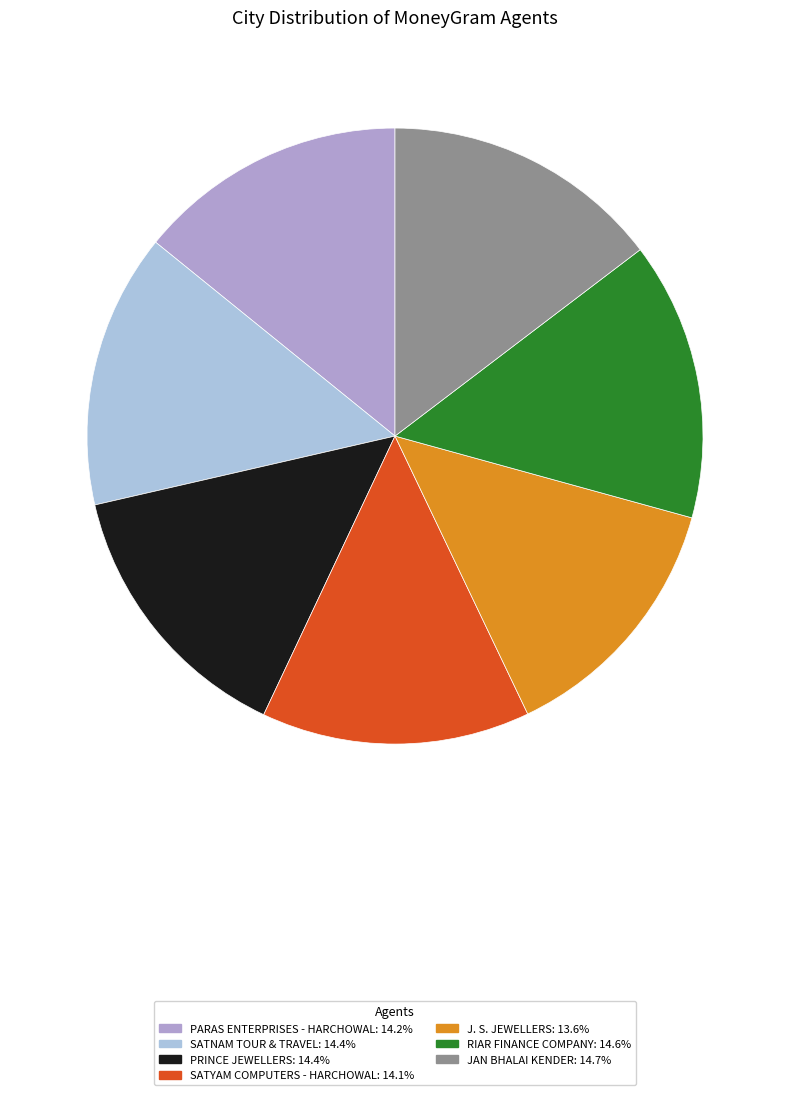

The JAN BHALAI KENDER slice represents 15% of the pie. True or false?

True